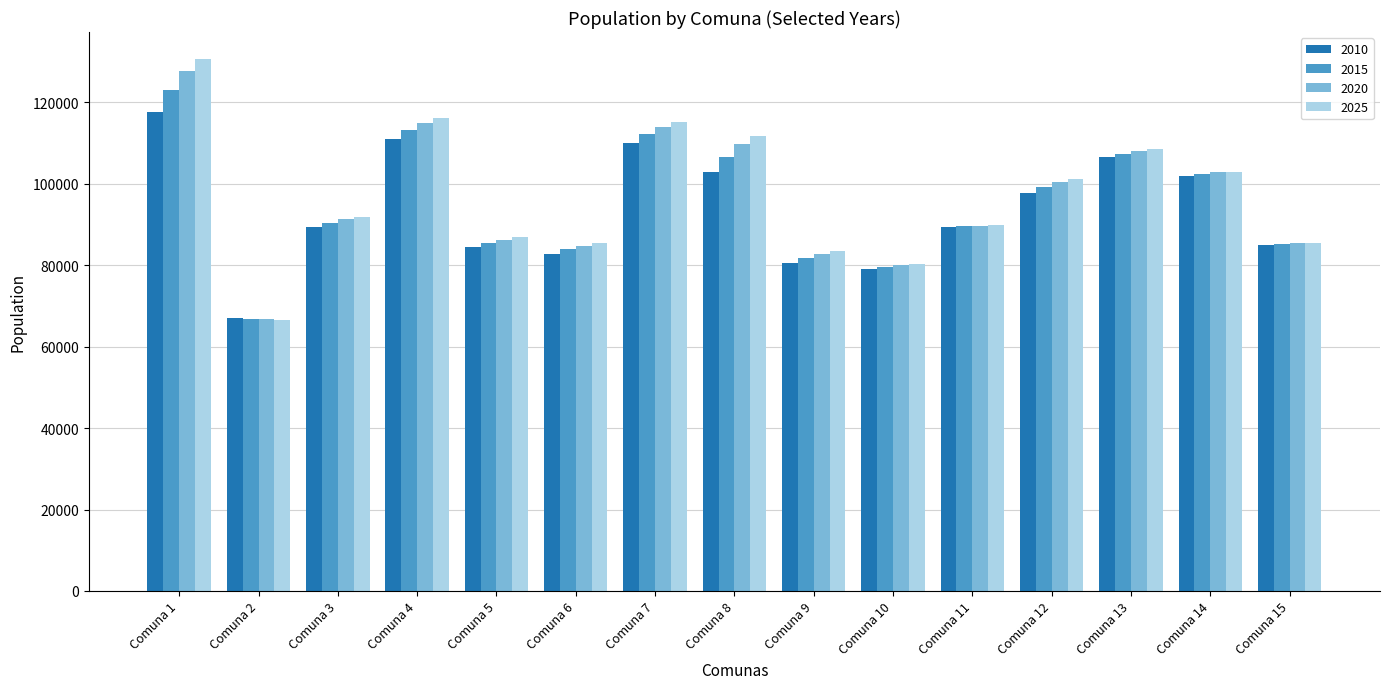

What is the minimum value shown in the chart?

66567